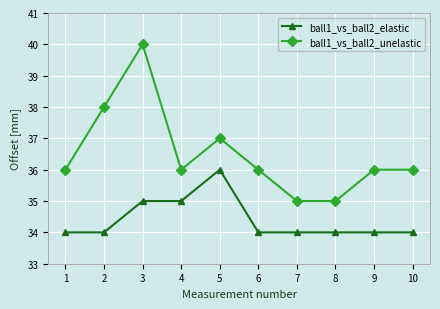

The value of ball1_vs_ball2_unelastic at 6 is 36. True or false?

True